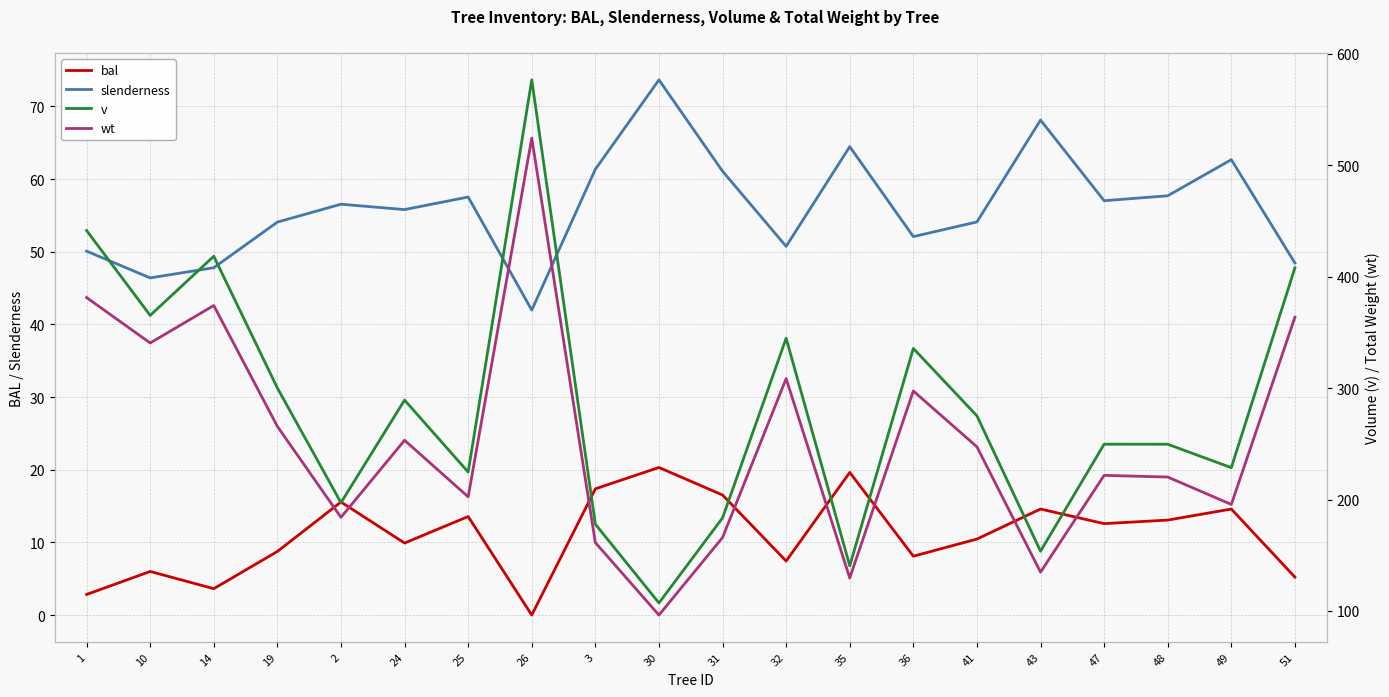

Where does the wt series first go above 247?

1